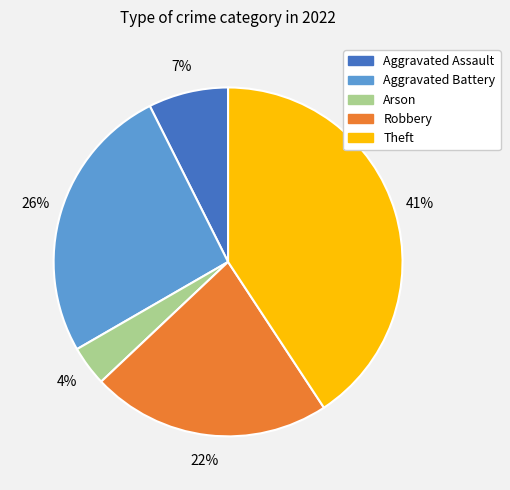

To the nearest percent, what is the difference between the Theft and Aggravated Battery slice percentages?

15%